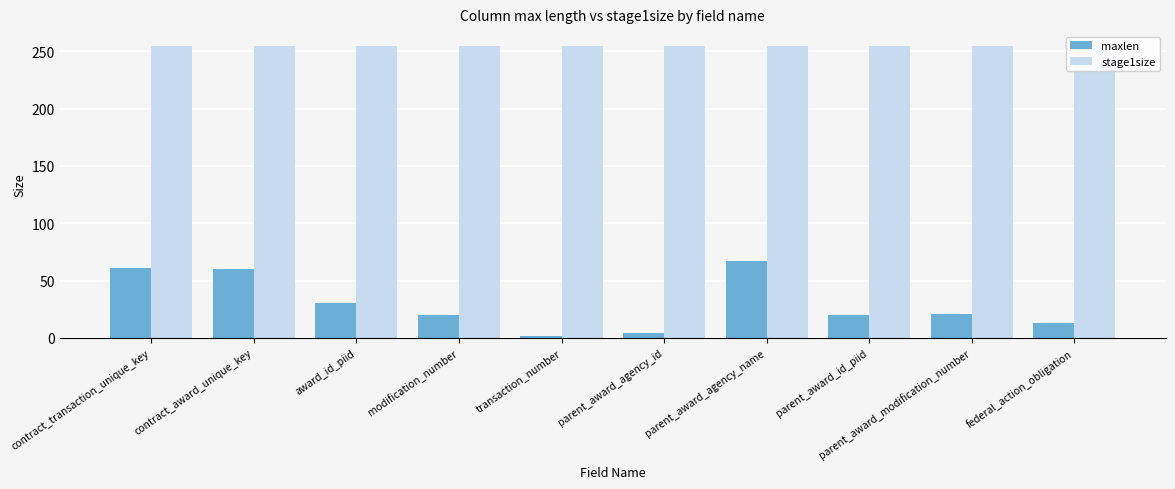

List the series in order of their overall mean, lowest first.

maxlen, stage1size